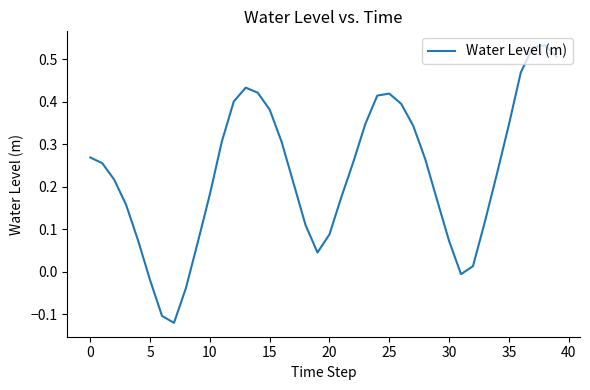

What is the difference between the maximum and minimum values?

0.7